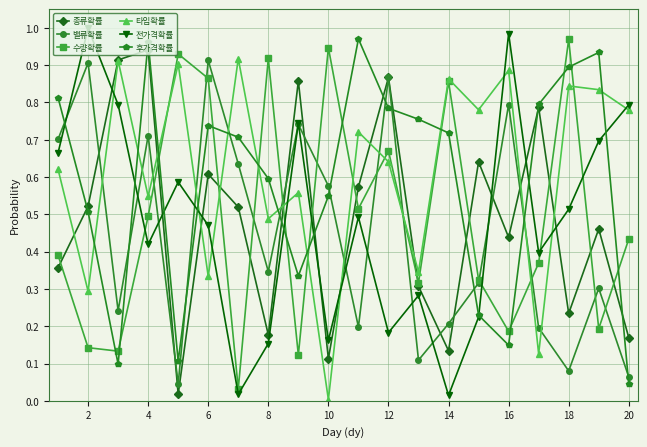

In 후가격확률, how many points are lower than both neighbors (excluding endpoints)?

4